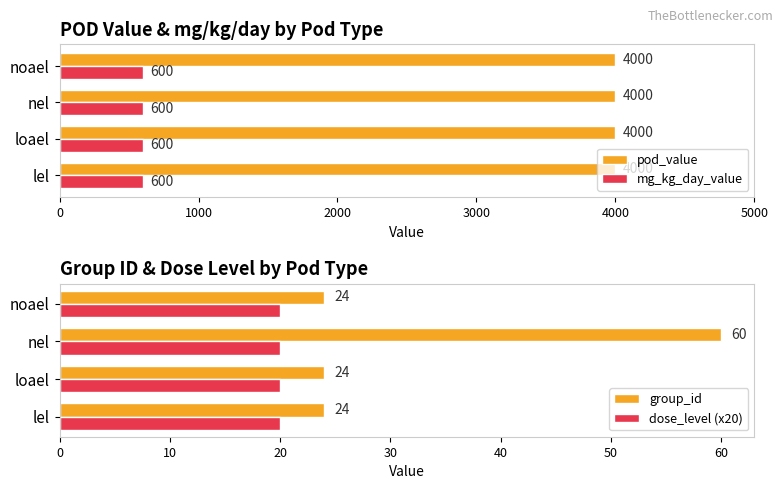

How many bars are there in total?

16